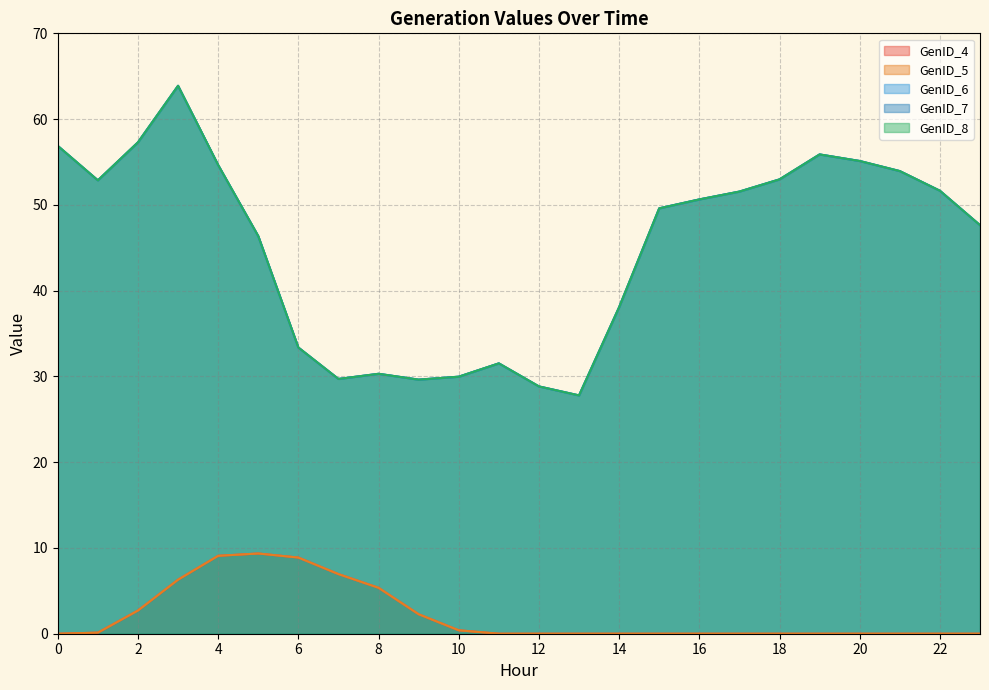

What is the difference between the second highest and minimum values in the GenID_5 series?

9.1